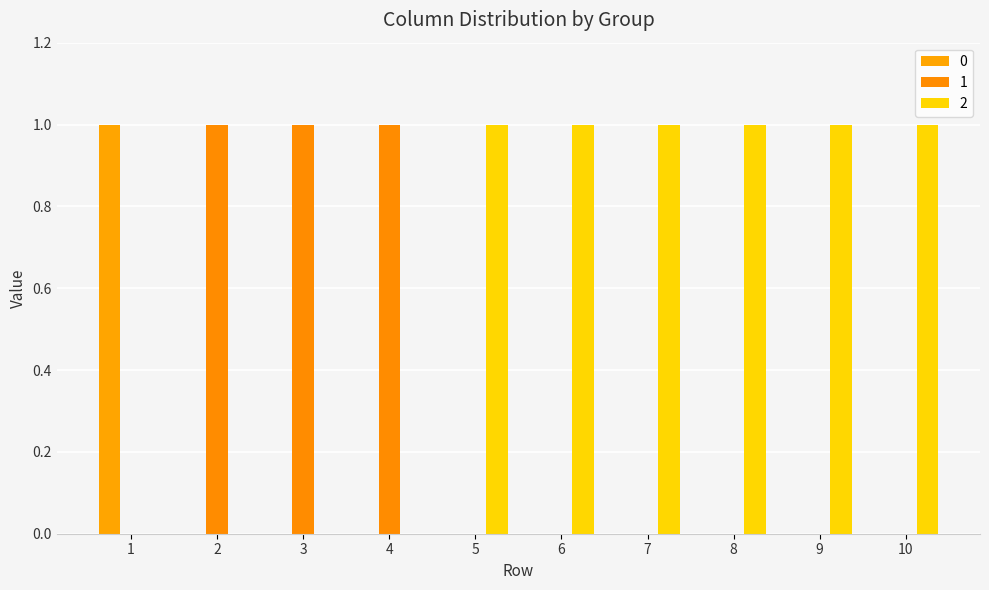

Reading left to right, what are all the values shown in this chart?

0: 1	0	0	0	0	0	0	0	0	0
1: 0	1	1	1	0	0	0	0	0	0
2: 0	0	0	0	1	1	1	1	1	1